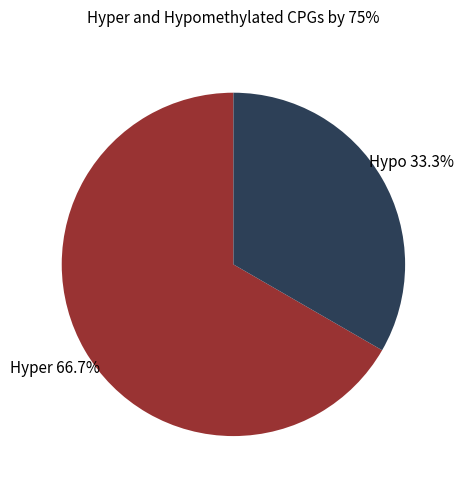

To the nearest percent, what is the average slice percentage?

50%